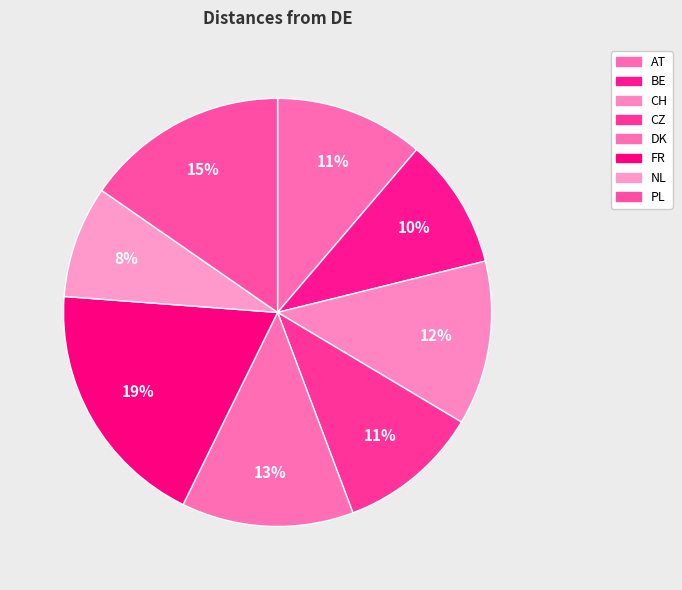

Which slice is the smallest?

NL